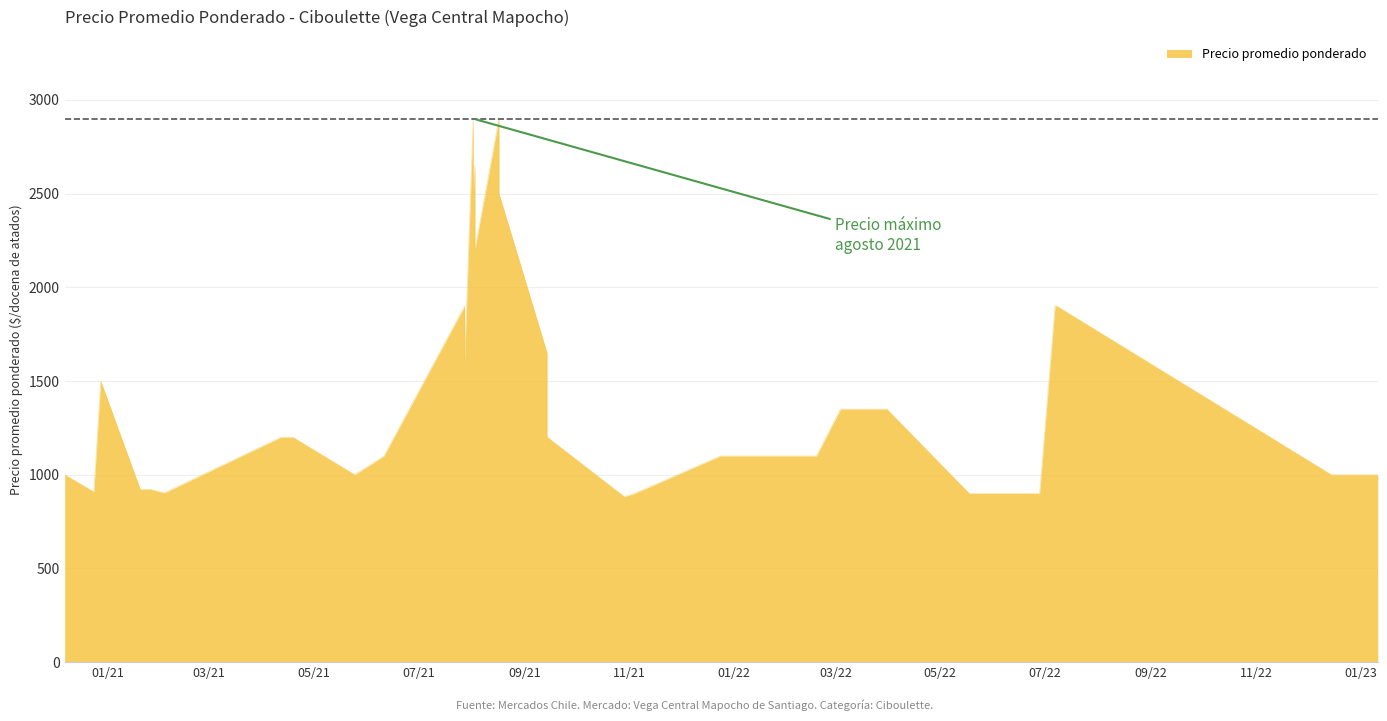

Between 2021-02-03 and 2022-01-07, which is larger?

2022-01-07